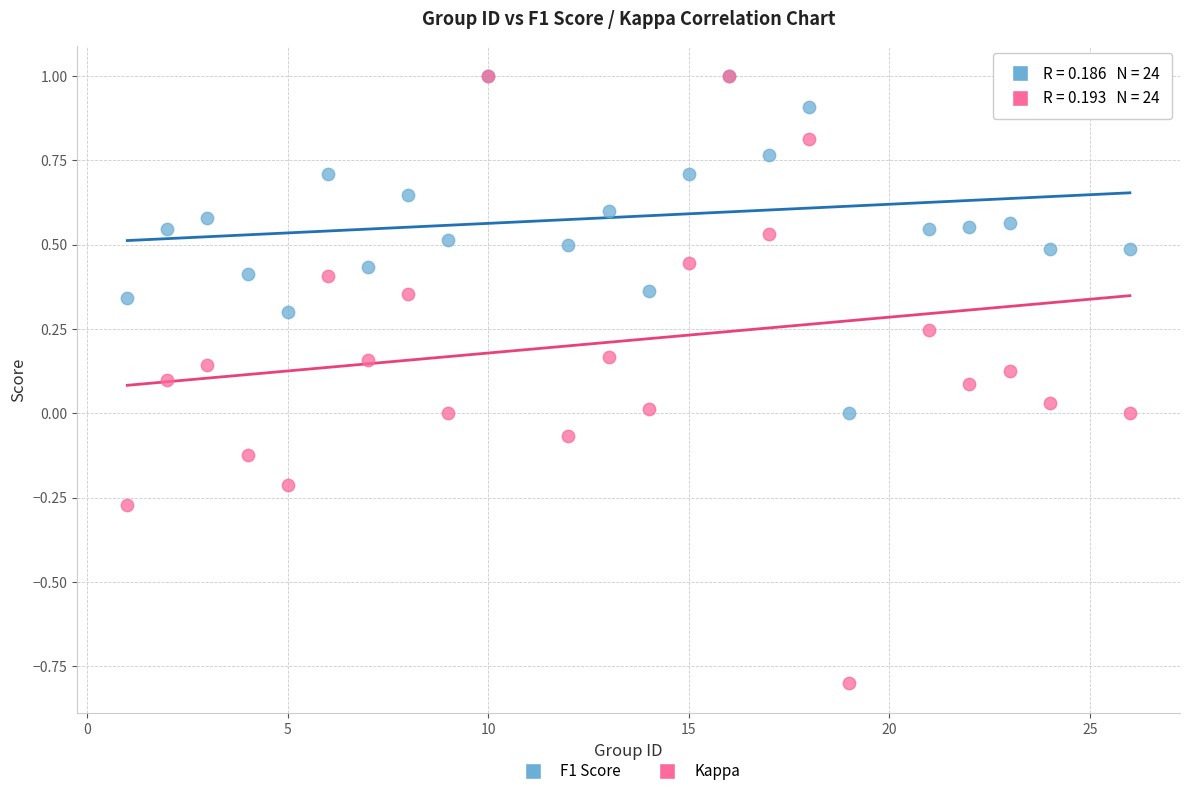

What are all the series names shown in the legend?

F1 Score, Kappa